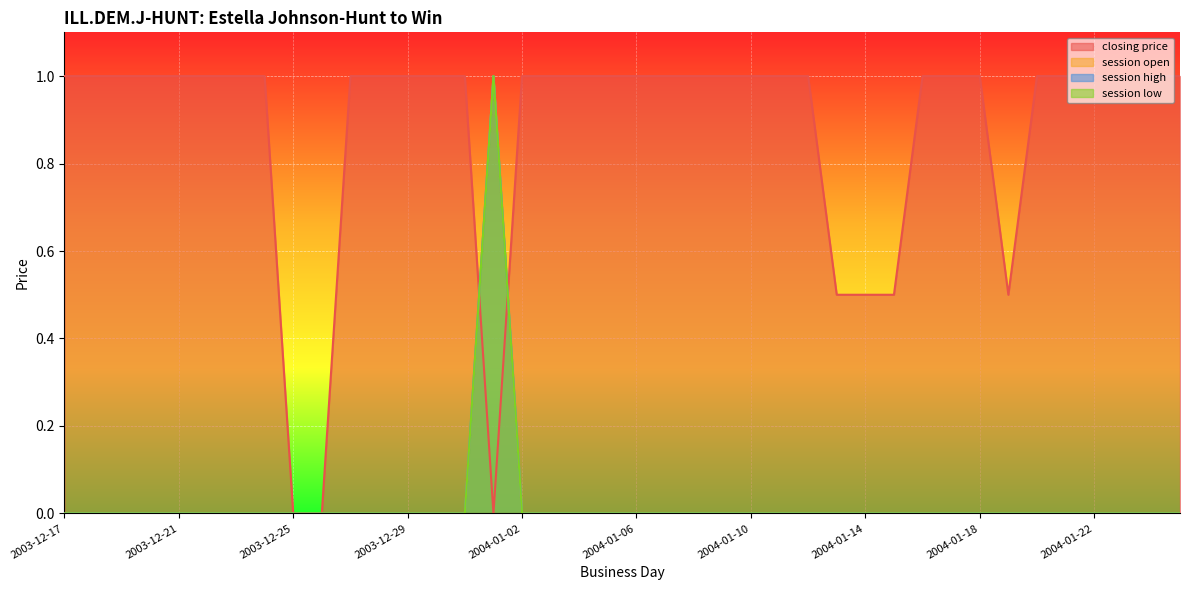

At which category does session high reach its first local peak?

2004-01-01